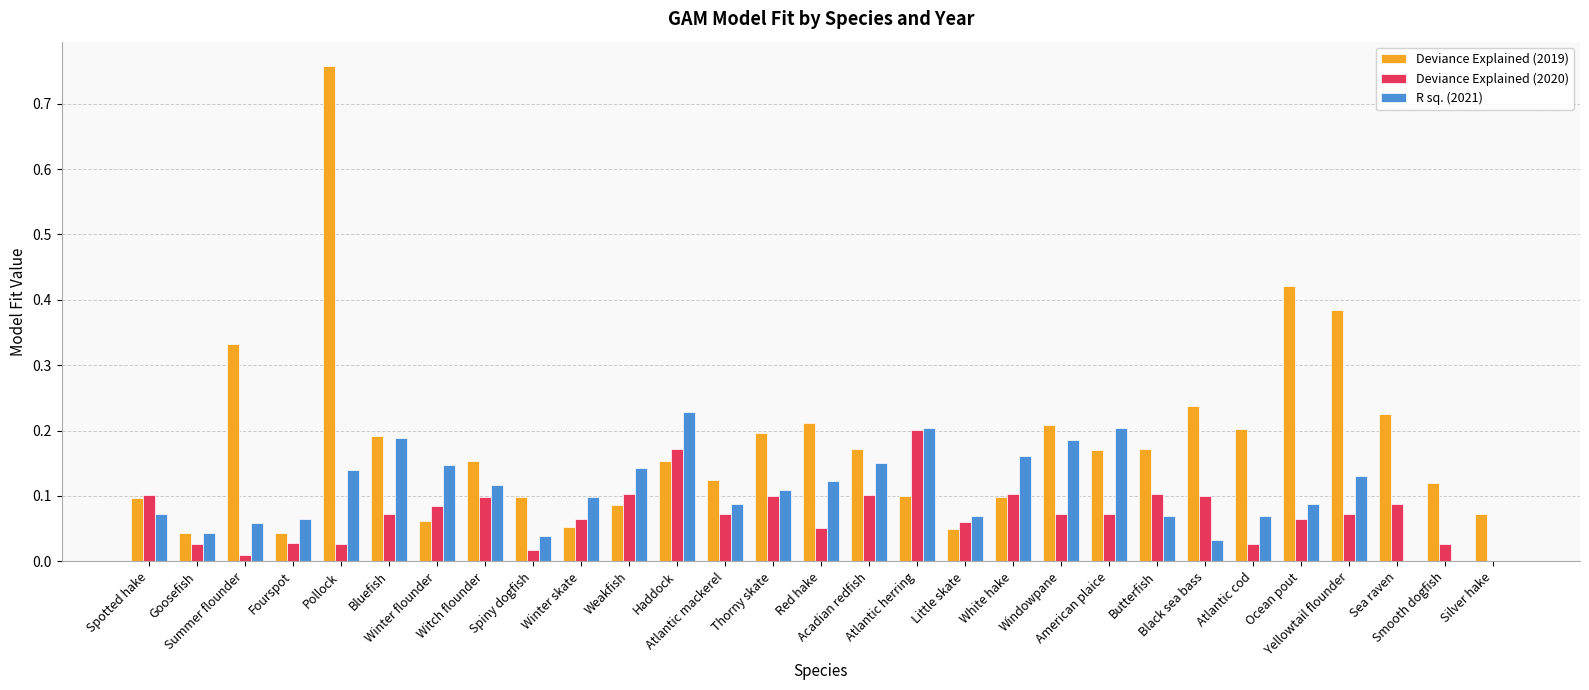

What is the sum of all Deviance Explained (2020) values?

2.1